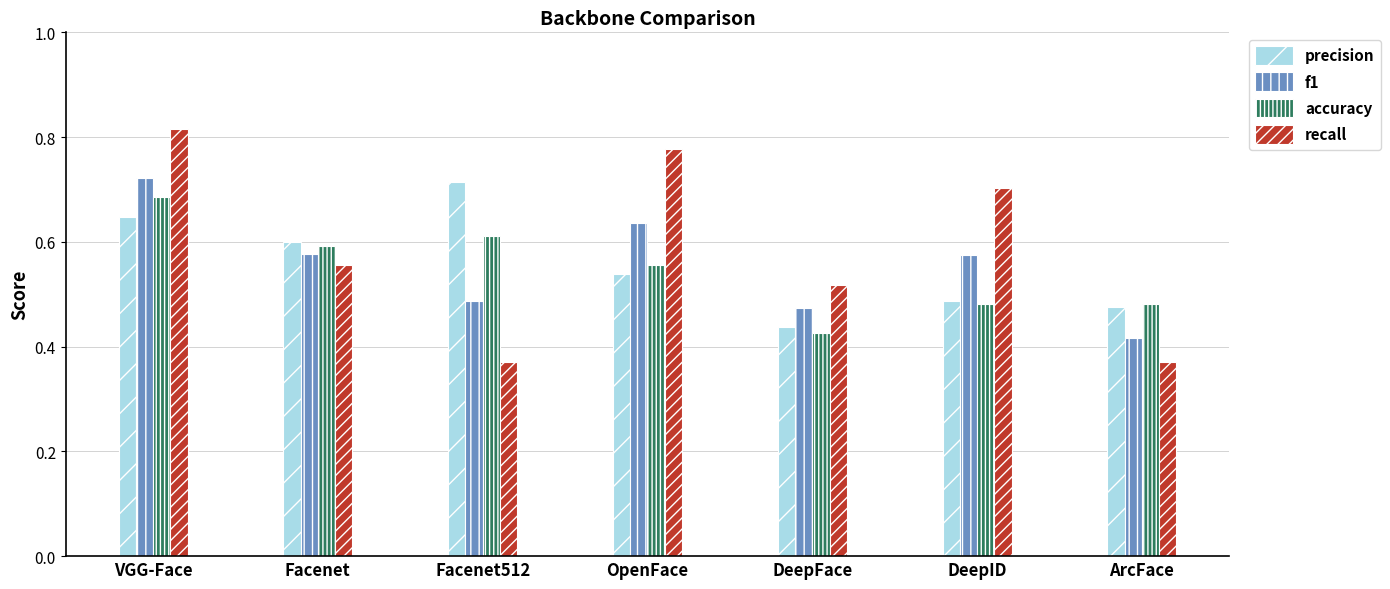

Does the chart contain any negative values?

No